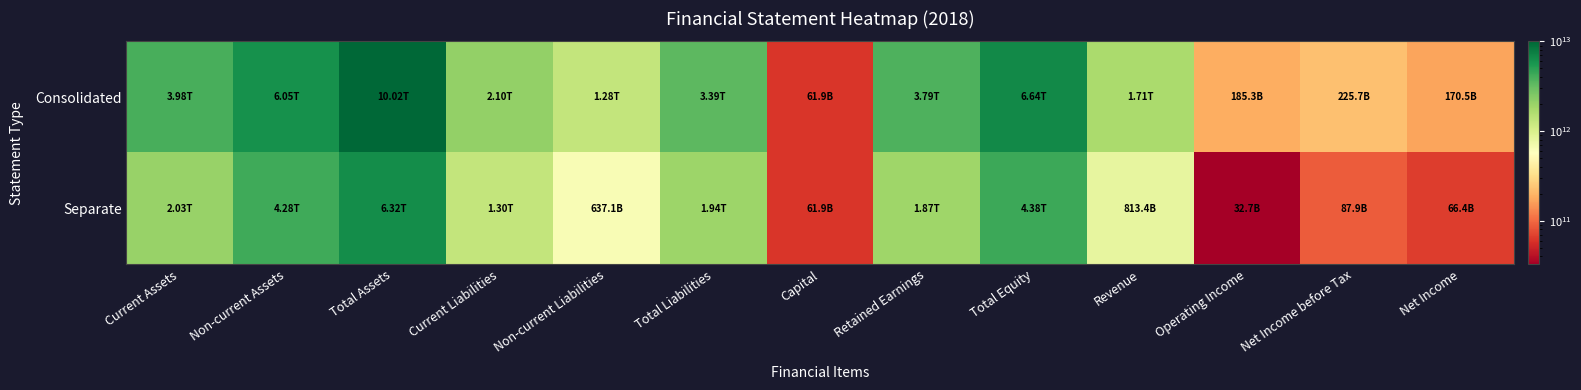

Between Retained Earnings and Total Equity, which series saw the biggest shift?

Consolidated